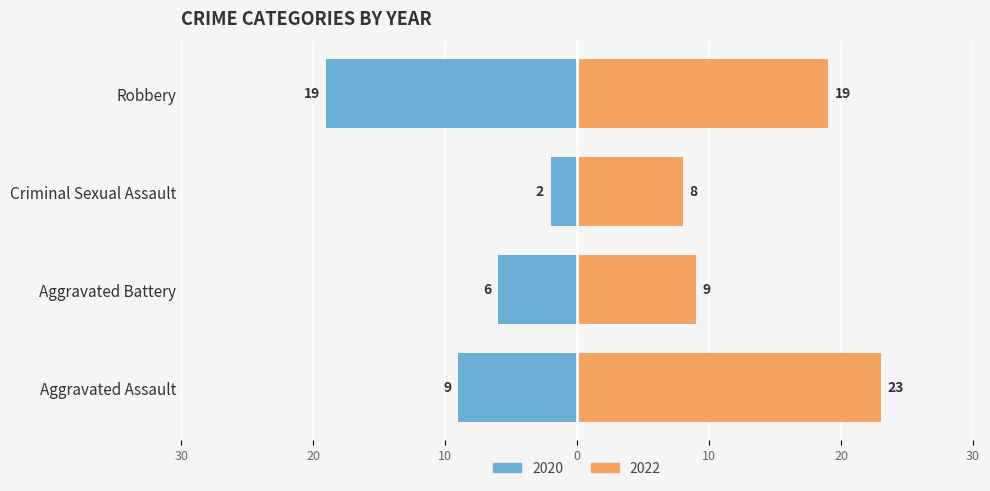

Which series has the widest spread of values?

2020